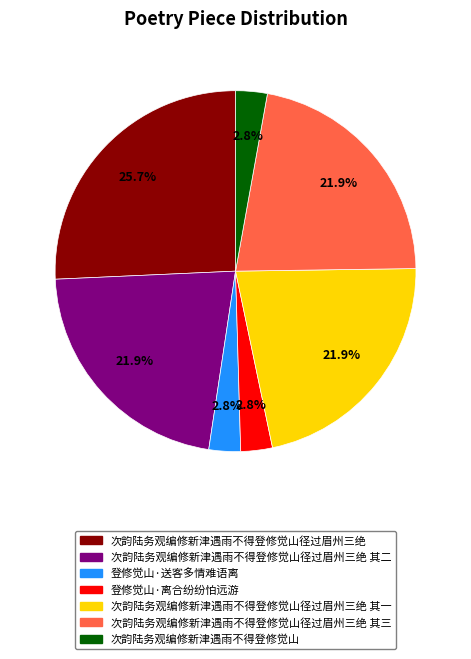

What percentage is NOT represented by 次韵陆务观编修新津遇雨不得登修觉山?

97.2%